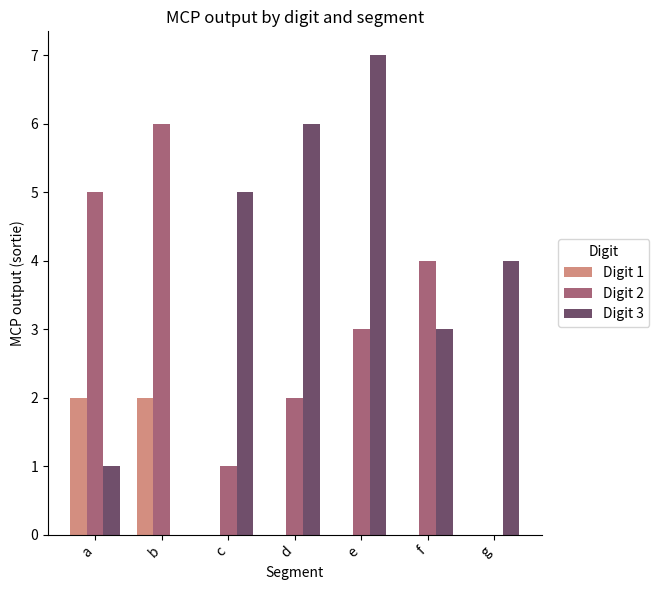

Reading right to left, what are all the values shown in this chart?

Digit 1: 0	0	0	0	0	2	2
Digit 2: 0	4	3	2	1	6	5
Digit 3: 4	3	7	6	5	0	1